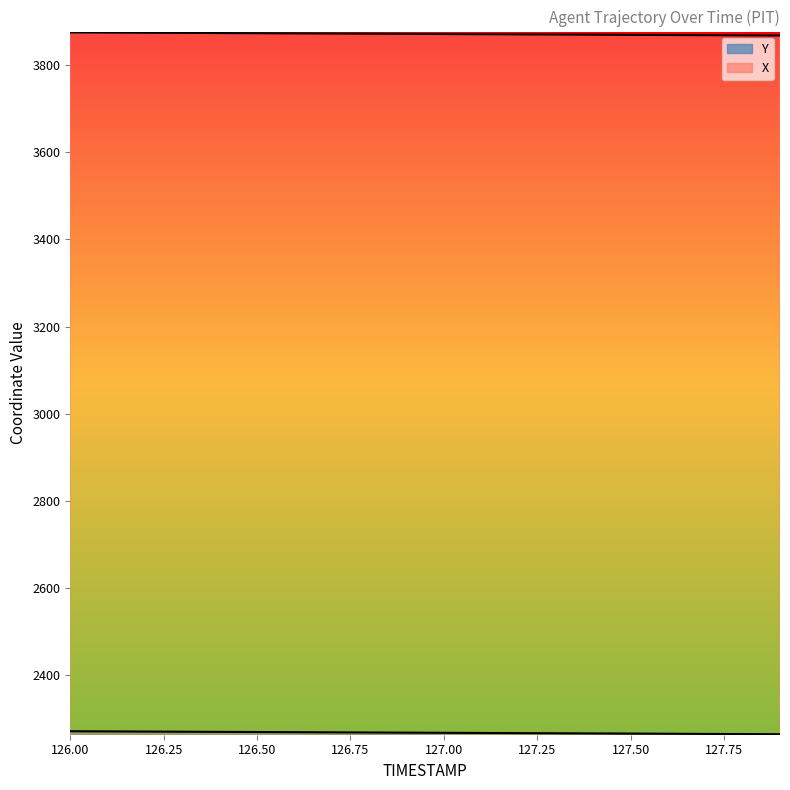

Does the chart display data point markers on the line(s)?

No